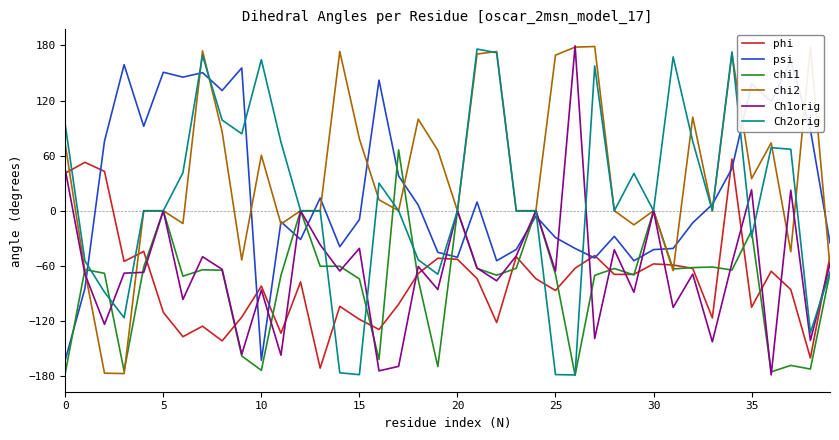

What are all the series names shown in the legend?

phi, psi, chi1, chi2, Ch1orig, Ch2orig